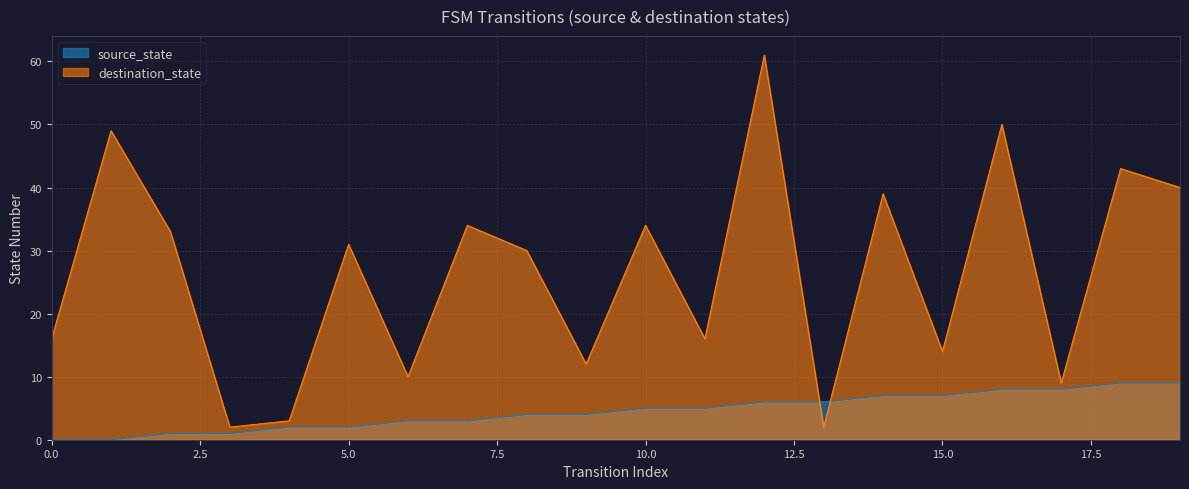

After their last crossing, which series has the higher values: destination_state or source_state?

destination_state